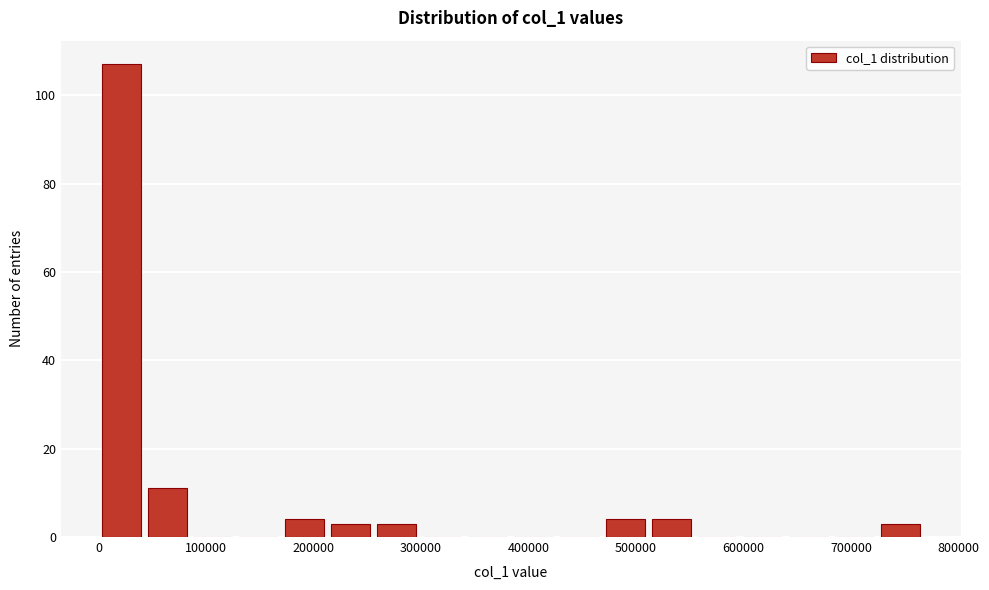

Reading left to right, list every bar in this chart as the range it spans on the x-axis followed by its height. Neither the bar edges nor the heights are printed on the chart, so give them approximately, as read against the axes.

0 to 40000: 108
40000 to 90000: 12
90000 to 130000: 0
130000 to 170000: 0
170000 to 210000: 4
210000 to 260000: 4
260000 to 300000: 4
300000 to 340000: 0
340000 to 380000: 0
380000 to 430000: 0
430000 to 470000: 0
470000 to 510000: 4
510000 to 550000: 4
550000 to 600000: 0
600000 to 640000: 0
640000 to 680000: 0
680000 to 720000: 0
720000 to 770000: 4